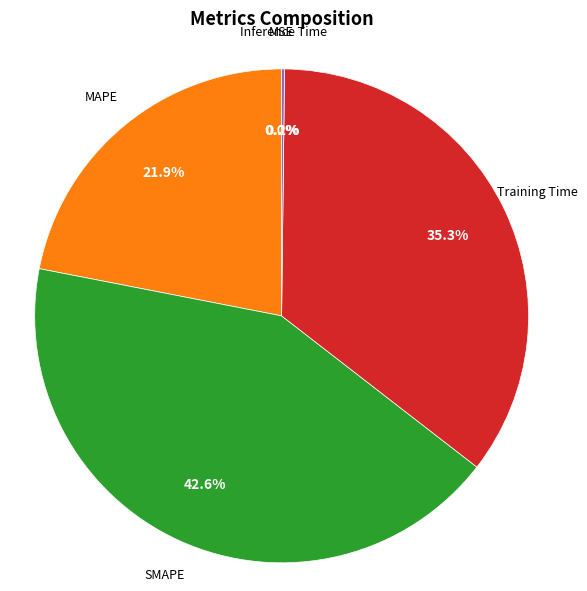

Is there a majority slice in this chart?

No